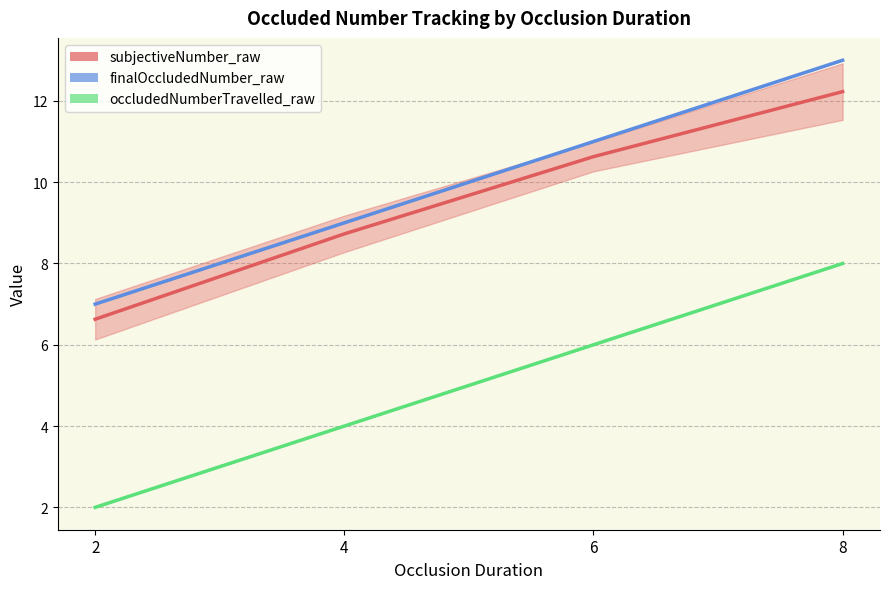

Is it true that finalOccludedNumber_raw equals 2.7 at 6?

False